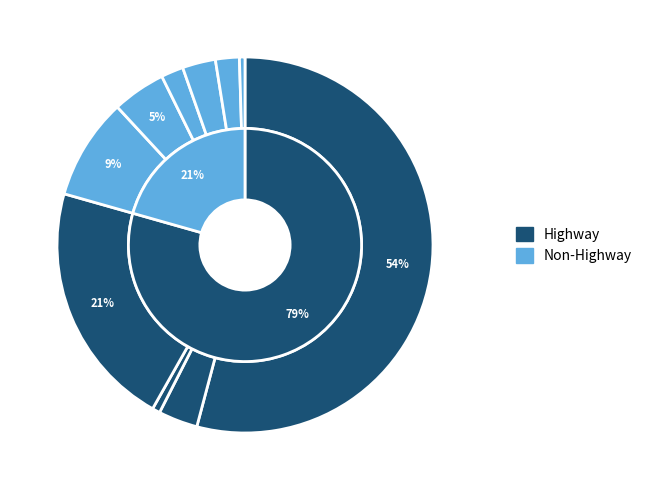

To the nearest percent, what percentage of the pie is Freight Trucks?

21%